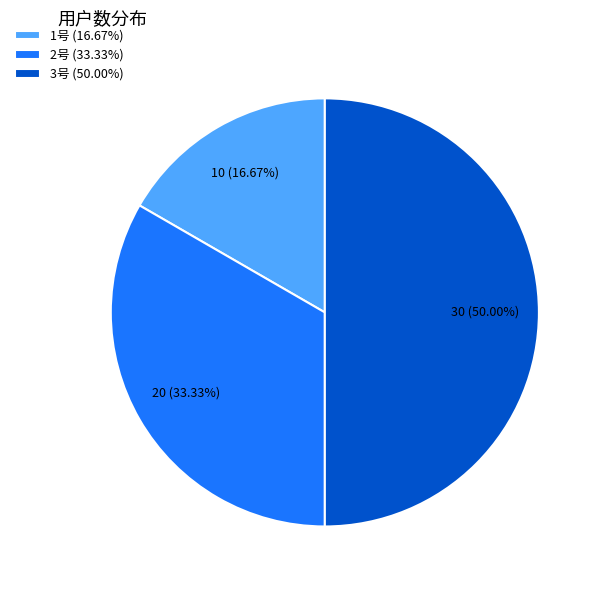

How many segments does this pie chart have?

3